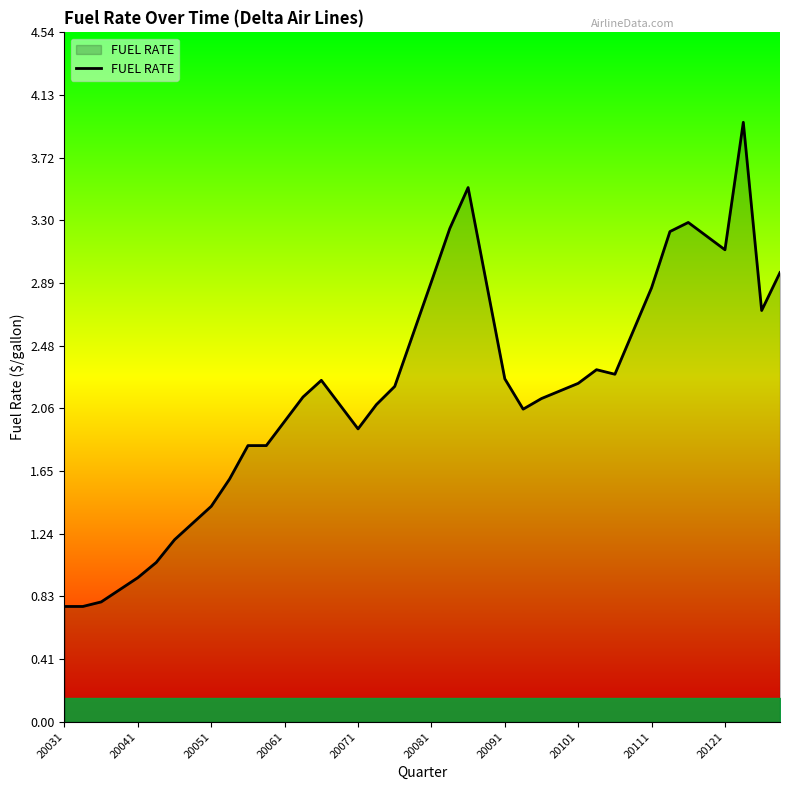

What is the minimum value shown in the chart?

0.8